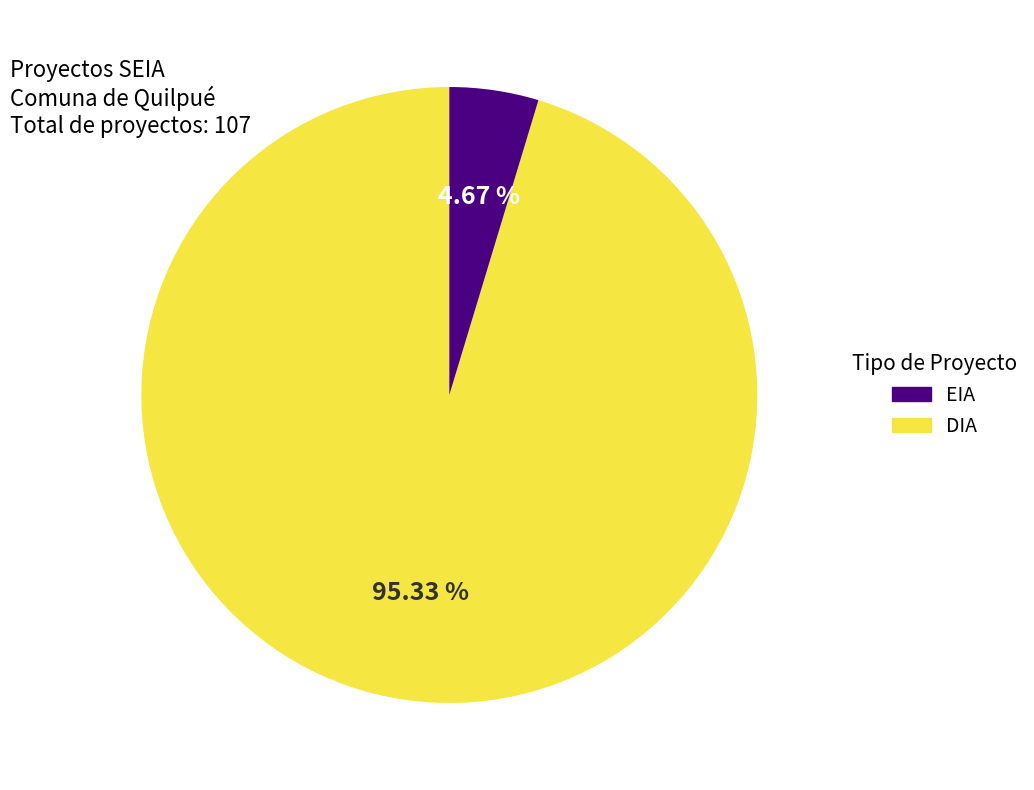

Is there any slice that represents more than half of the pie?

Yes